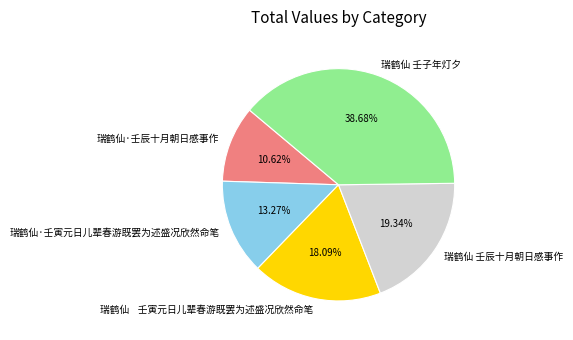

Is there any slice that represents more than half of the pie?

No